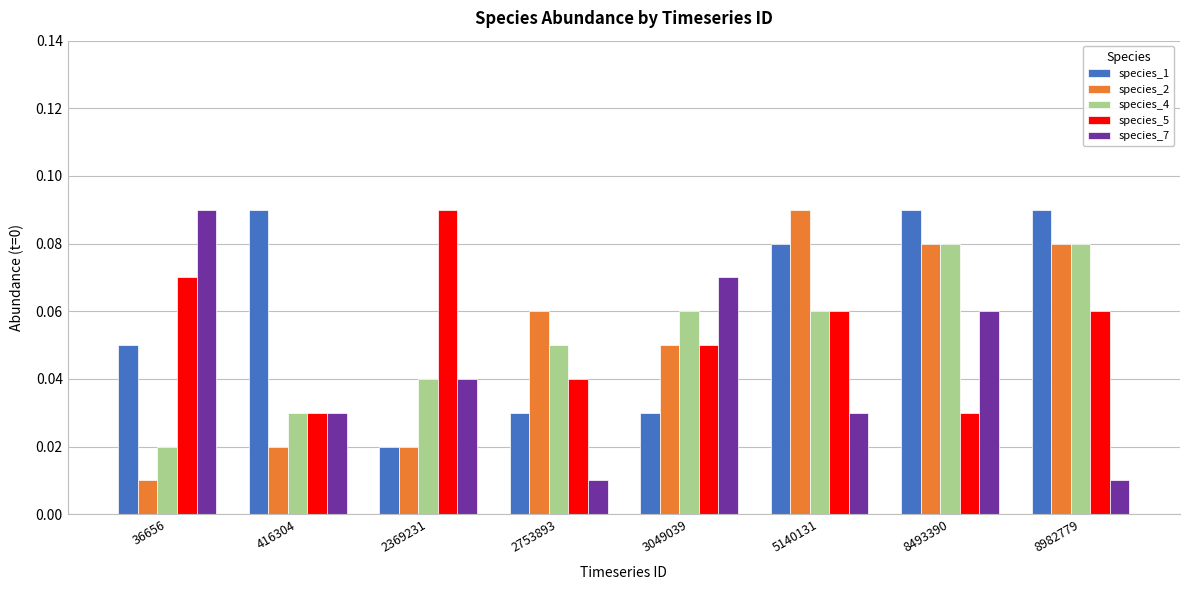

Count the number of data series in this chart.

5